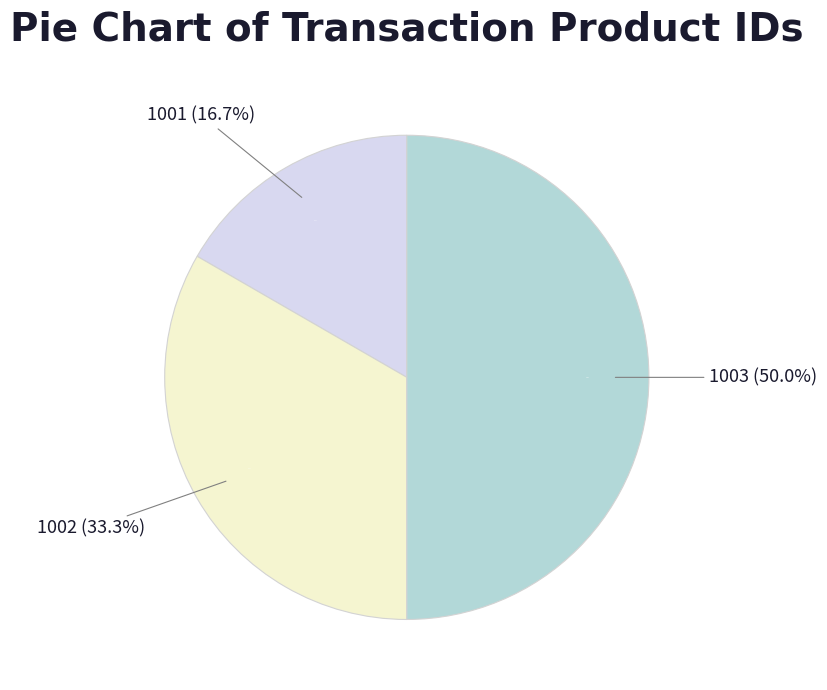

Does 1002 account for over 50% of the chart?

No